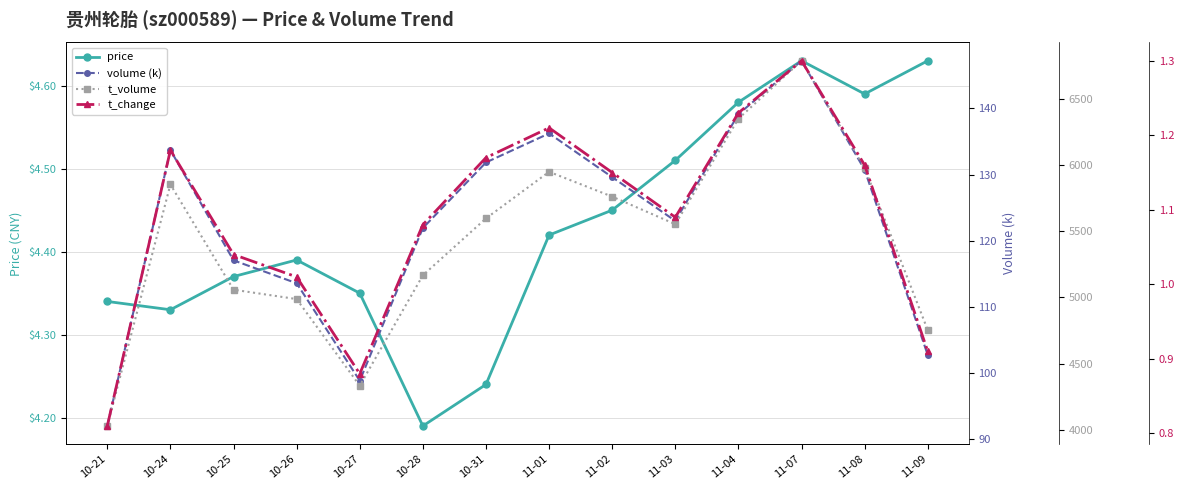

Does the chart display data point markers on the line(s)?

Yes